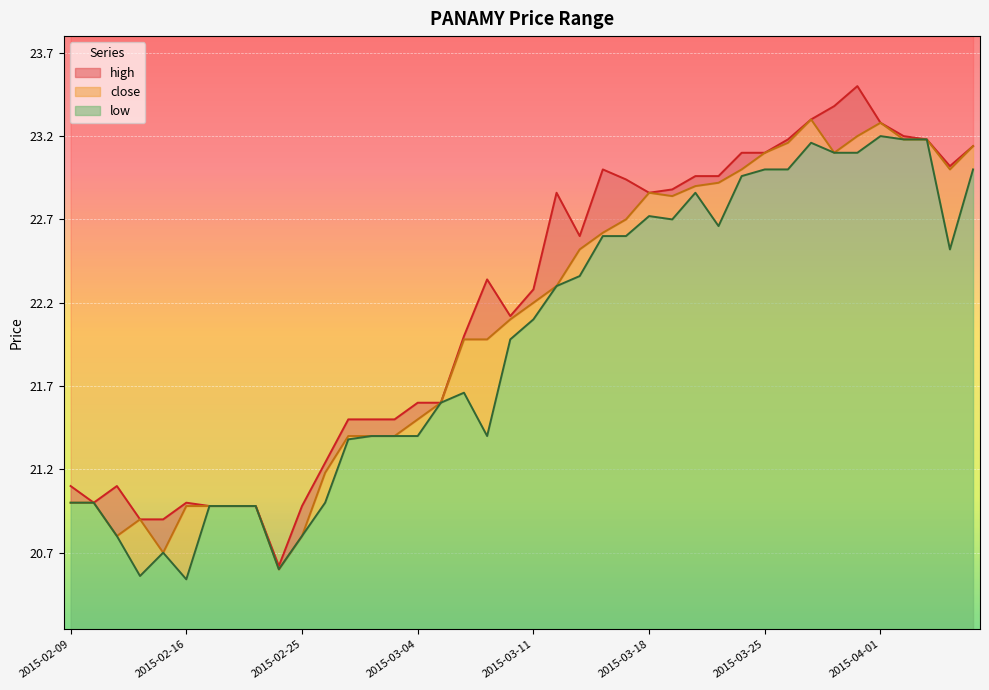

True or false: close has more than 2 points higher than both neighbors.

True